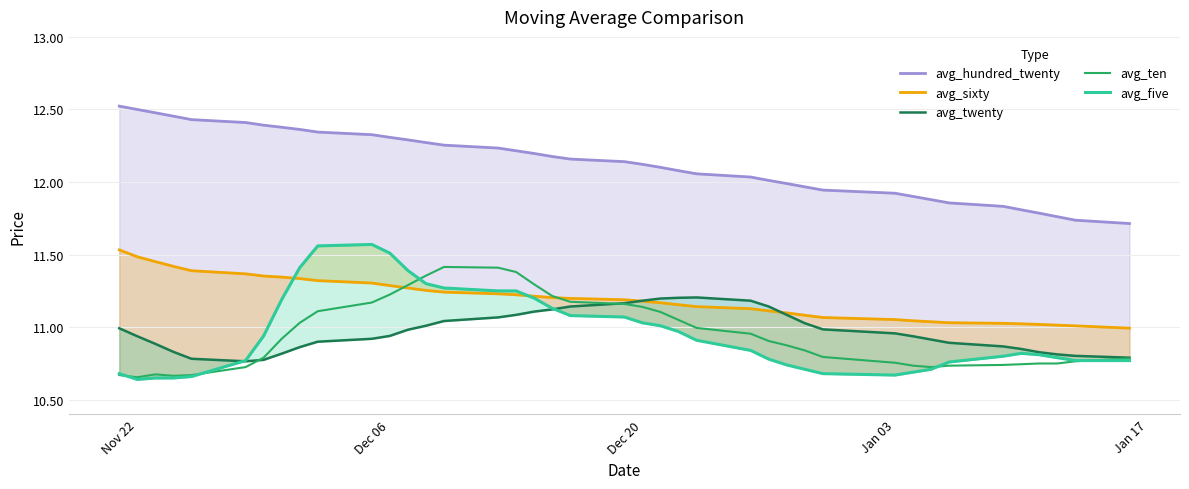

How many interior local peaks does the avg_ten series have?

2